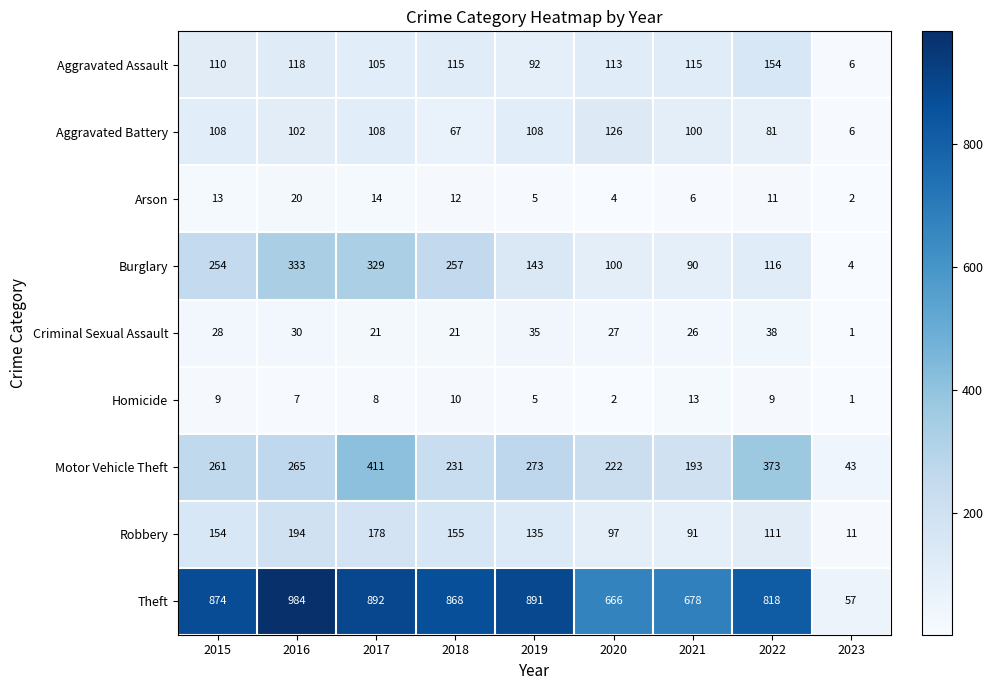

How many categories are shown in the chart?

9